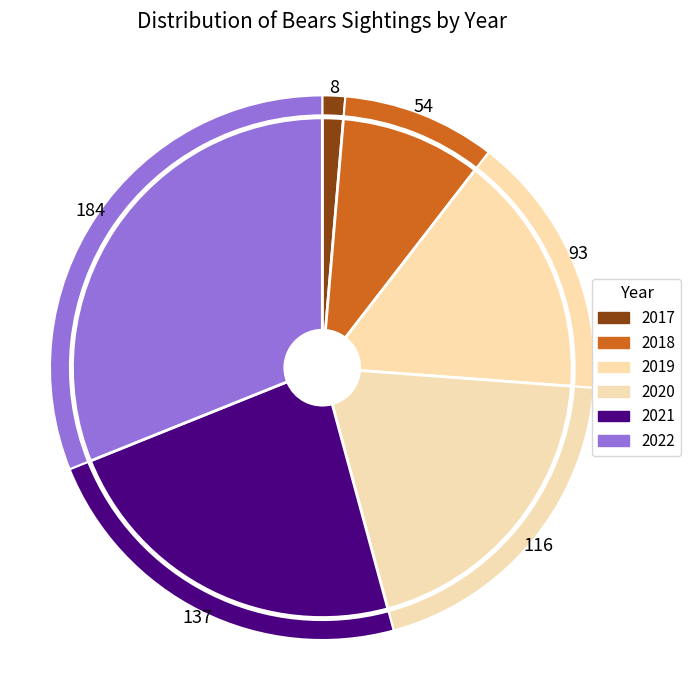

Which slice is the largest?

2022